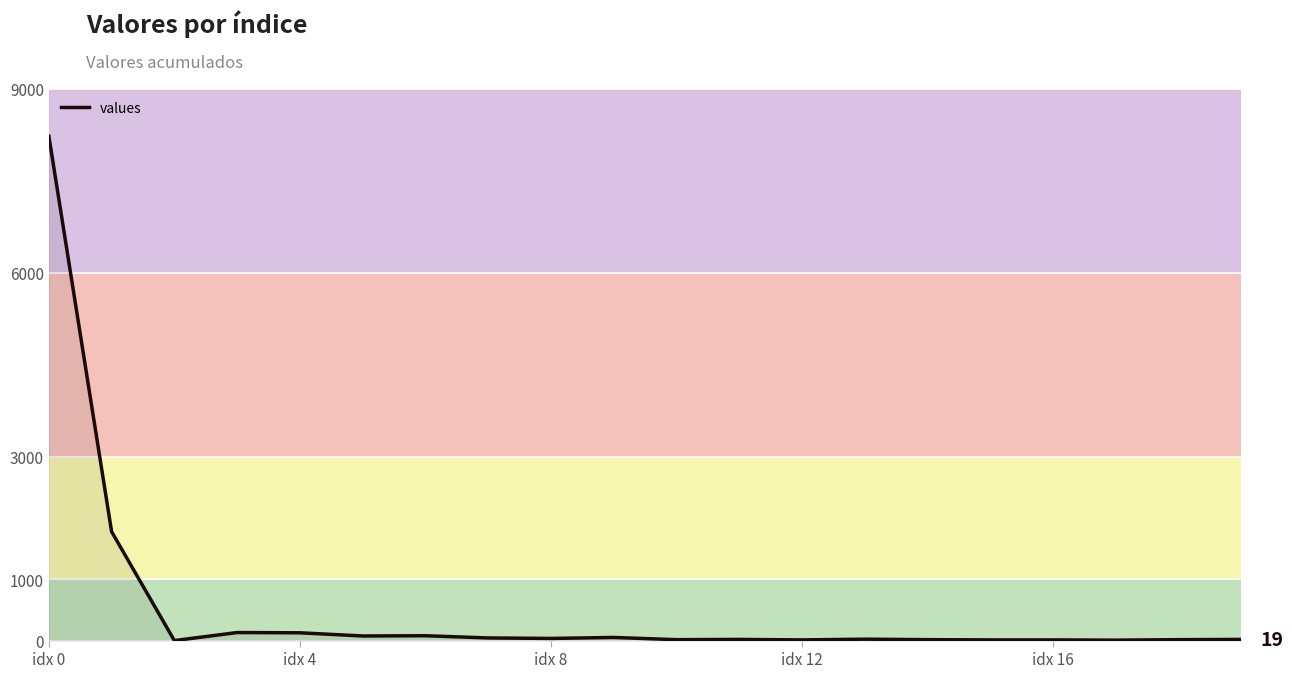

How many lines are shown in the chart?

1